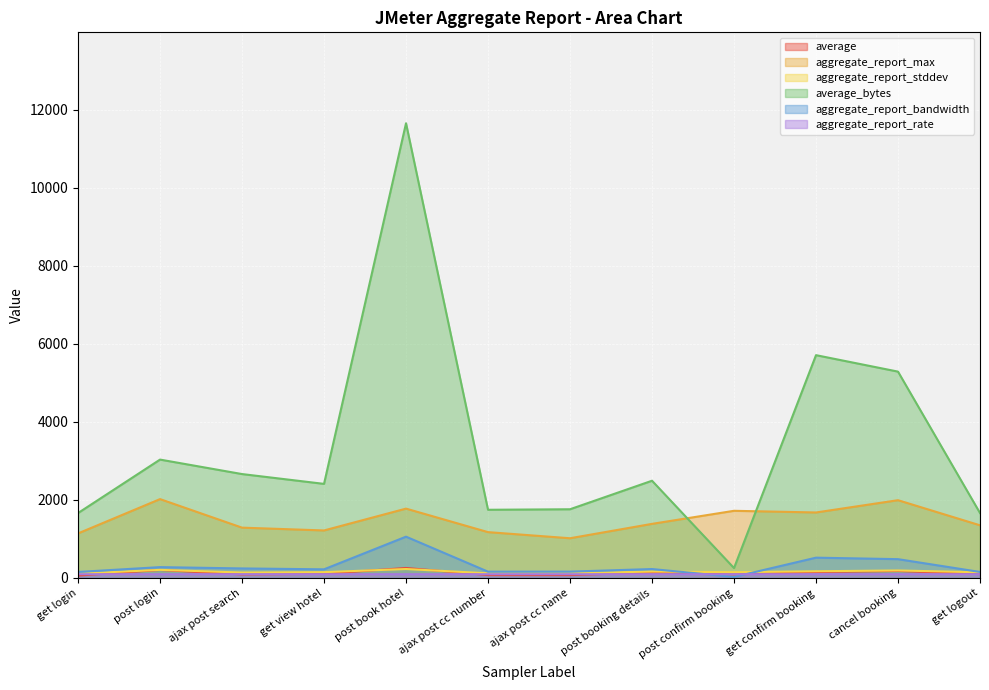

What is the minimum value shown in the chart?

22.7